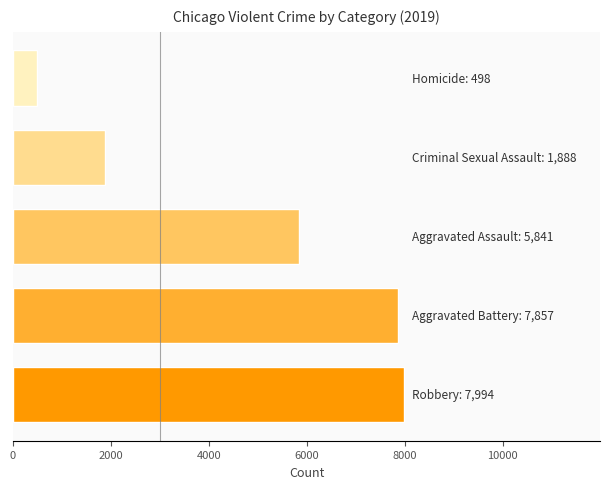

What is the minimum value shown in the chart?

498